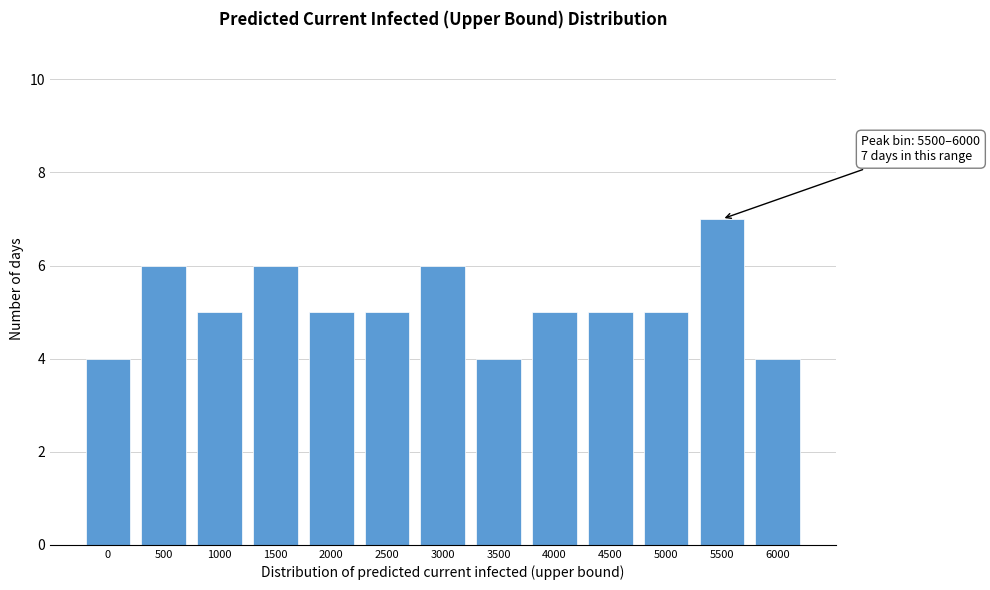

Reading left to right, transcribe all the data shown in this chart.

0=4	500=6	1000=5	1500=6	2000=5	2500=5	3000=6	3500=4	4000=5	4500=5	5000=5	5500=7	6000=4